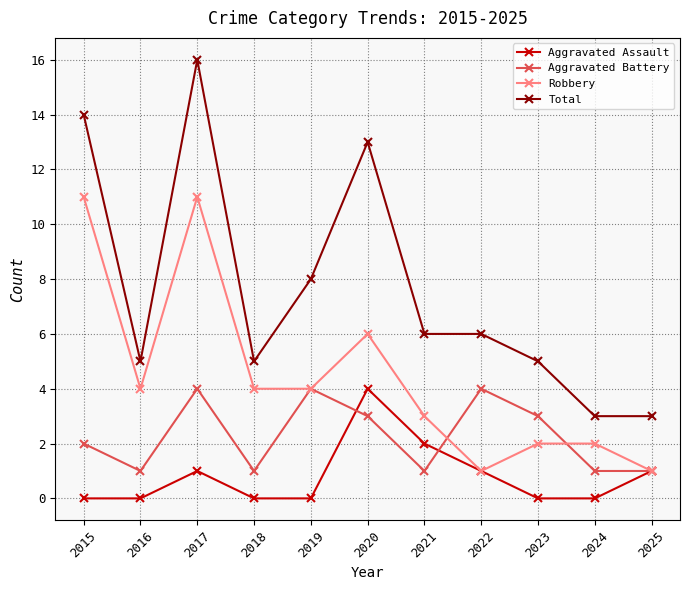

Which series has the widest spread of values?

Total